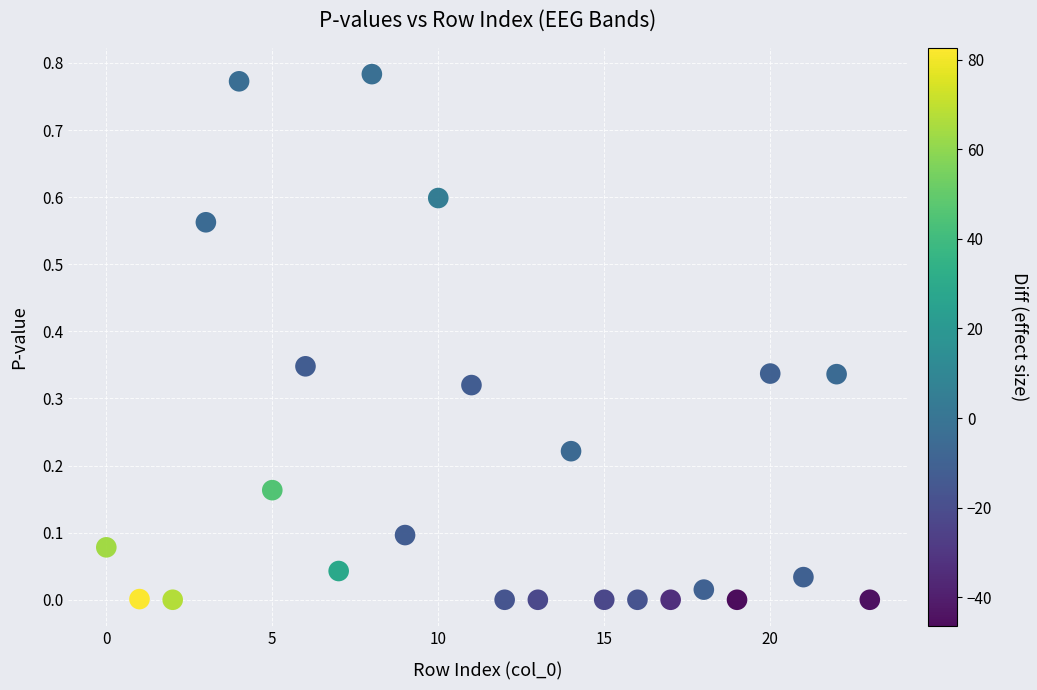

Count the number of points in this scatter plot.

24